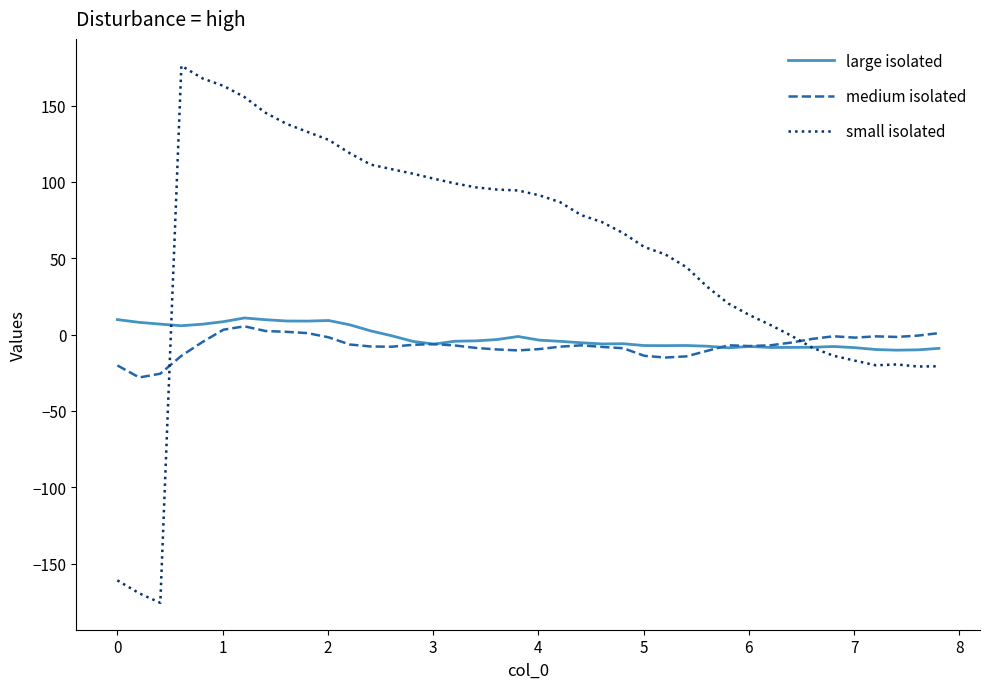

What is the minimum value shown in the chart?

-175.8